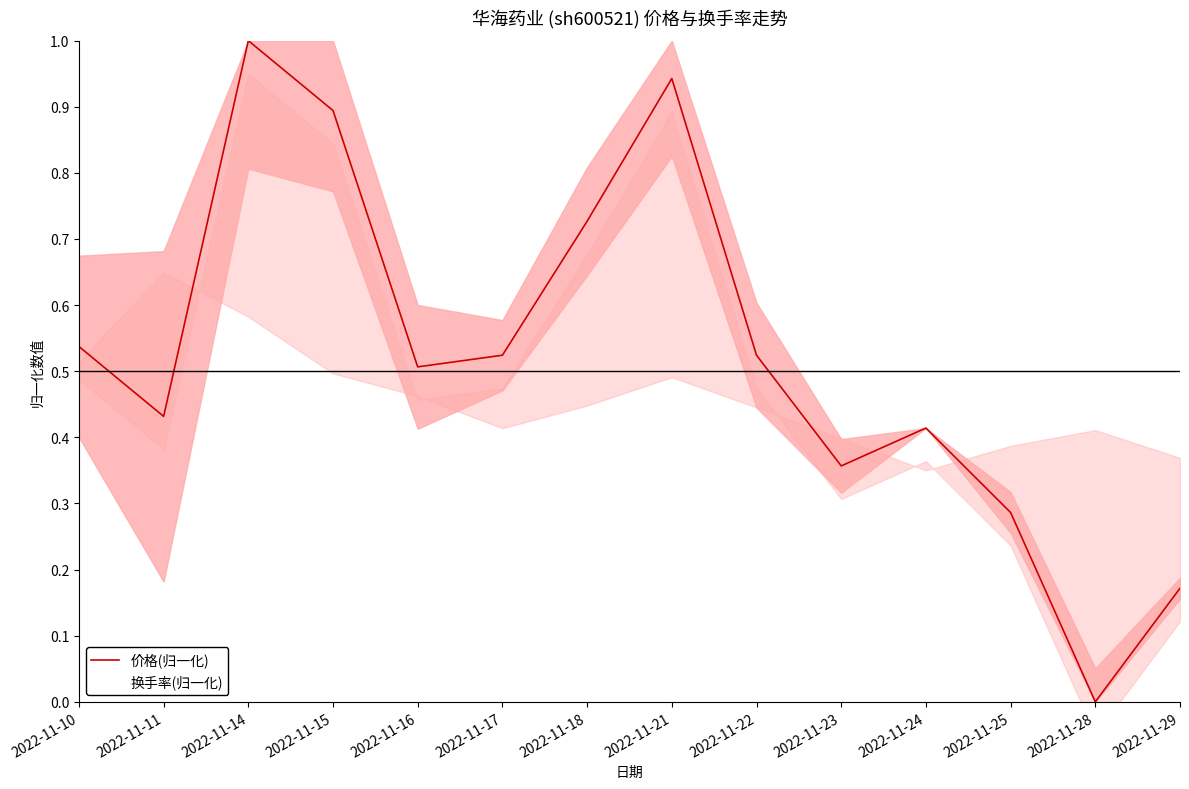

At which label is 价格(归一化) closest to 0?

2022-11-28